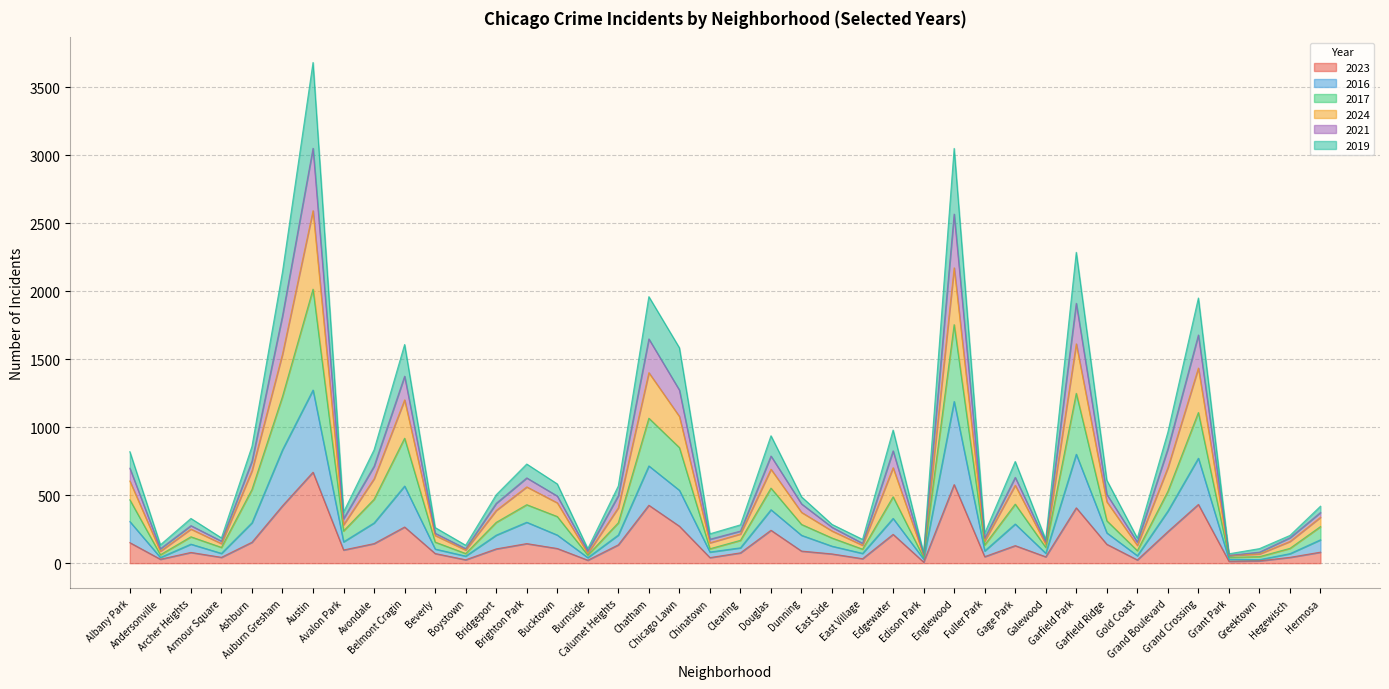

Which category has the highest value in the 2024 series?

Austin